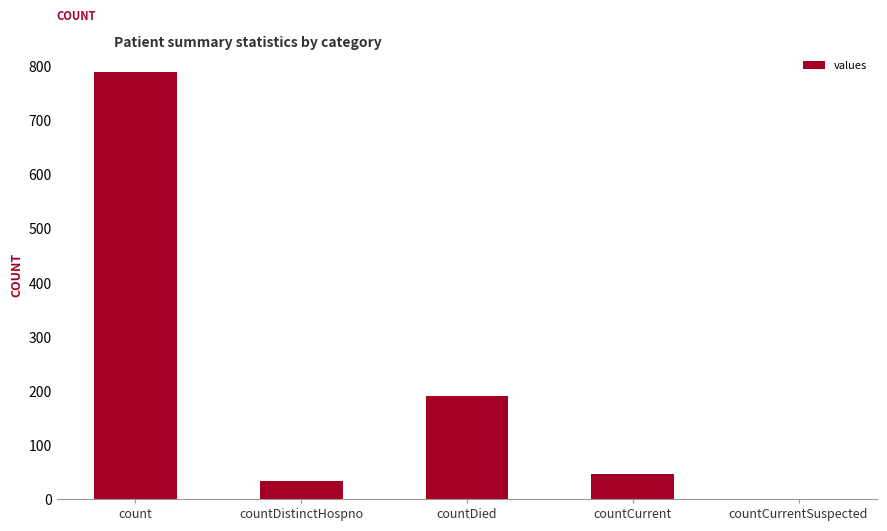

Where is the data nearest to the value 394?

countDied